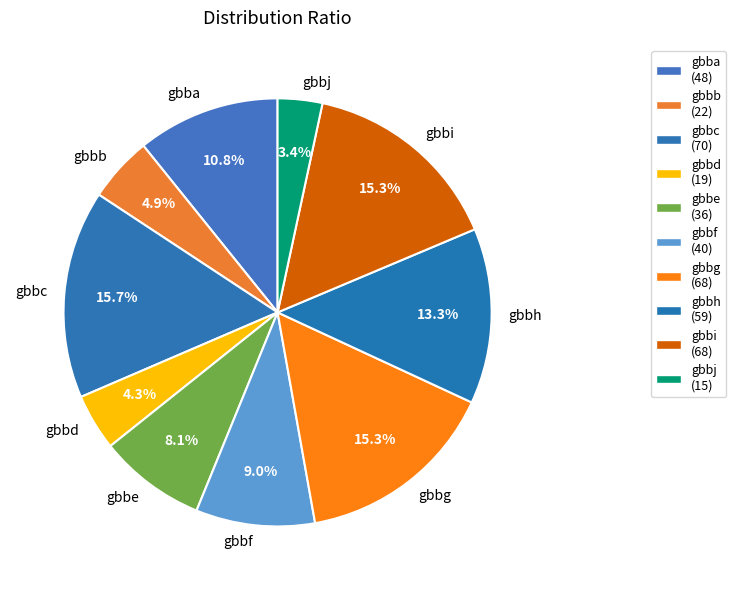

Is gbbc the majority of the pie?

No